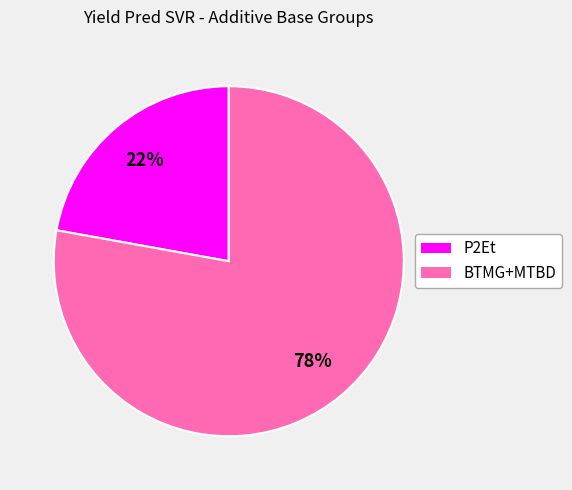

To the nearest percent, what is the difference between the largest and smallest slice percentages?

56%